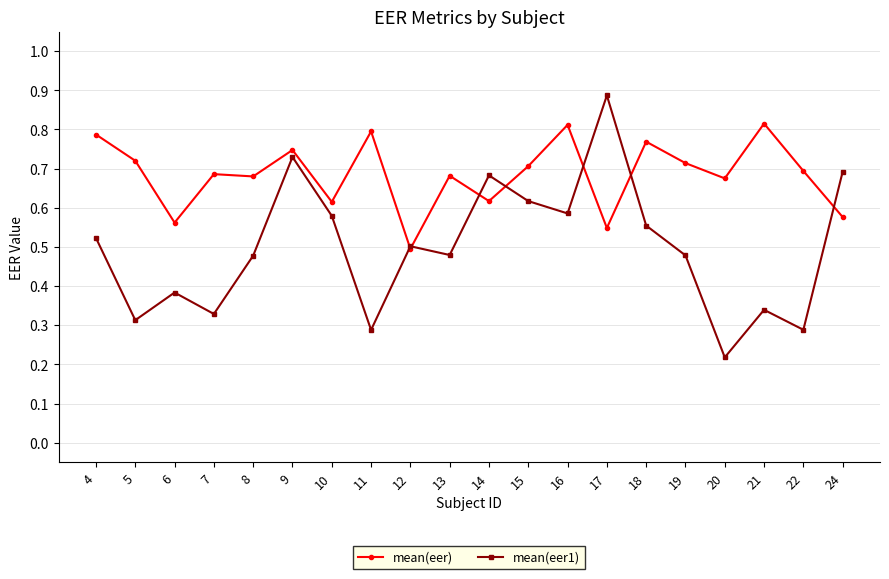

What is the difference between the highest and lowest values at 14?

0.1